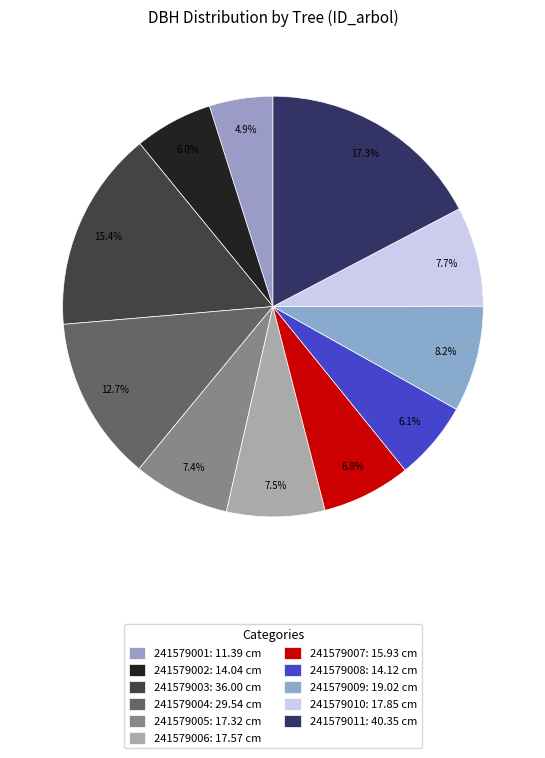

Which slice is the largest?

241579011